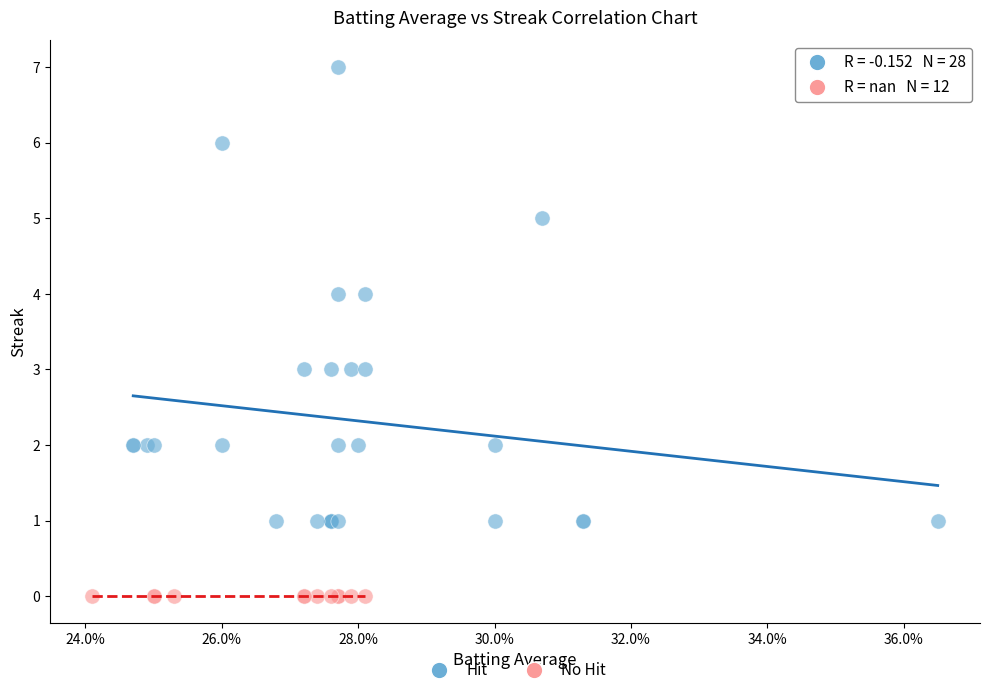

Which series reaches the minimum Y coordinate?

No Hit